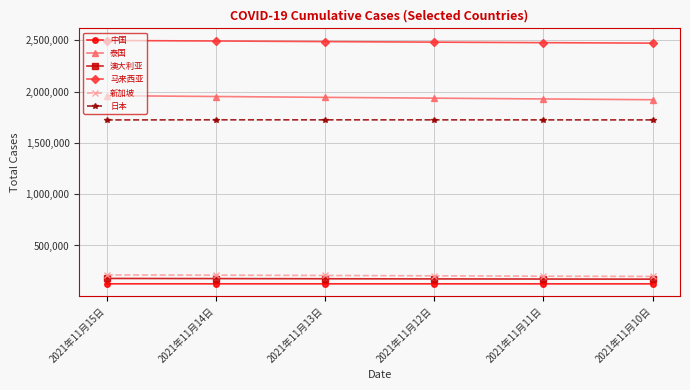

What is the difference between the 中国 values at 2021年11月13日 and 2021年11月12日?

114